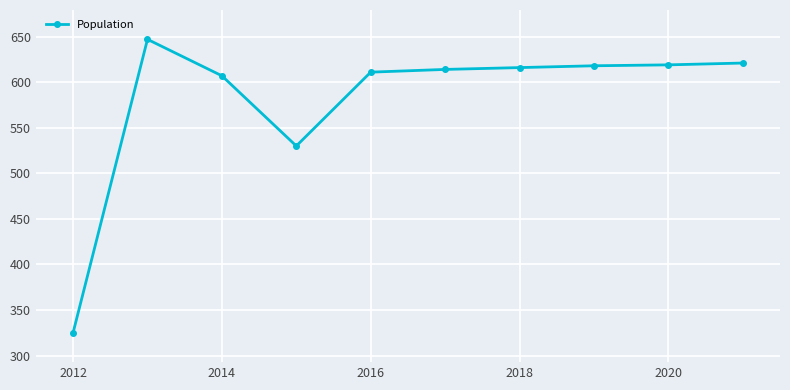

What is the maximum value shown in the chart?

647